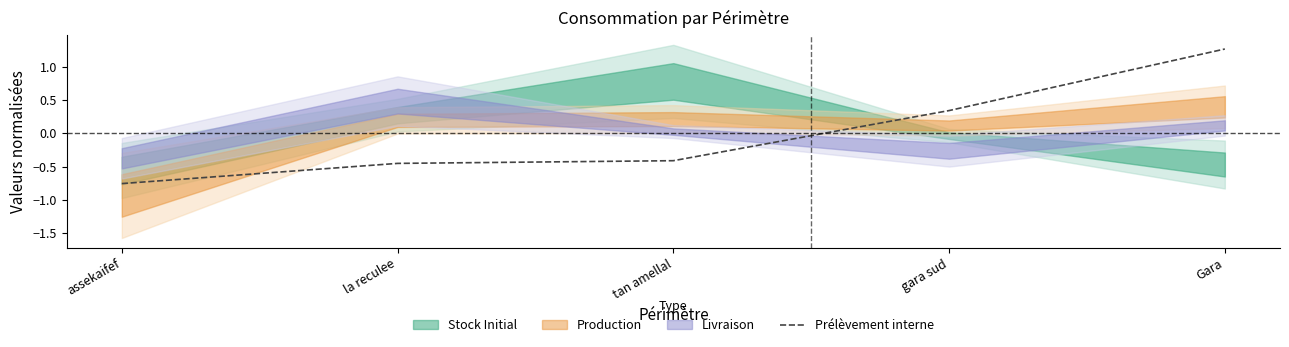

Reading left to right, what are all the values shown in this chart?

-0.8	-0.4	-0.4	0.3	1.3